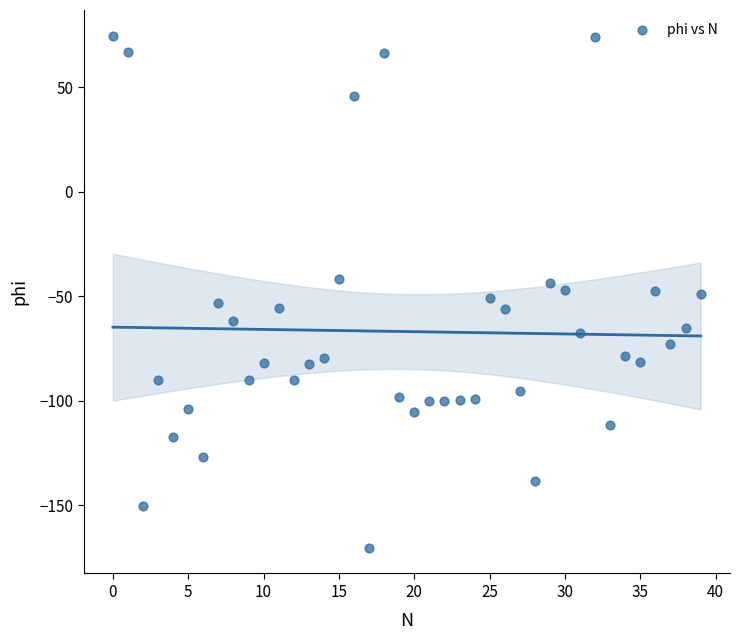

What is the range of Y values (max minus min)?

245.1